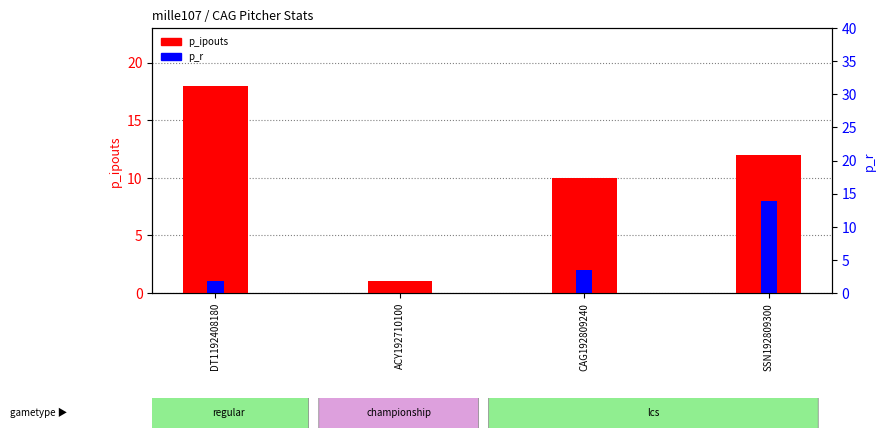

At which label does p_ipouts reach its peak?

DT1192408180